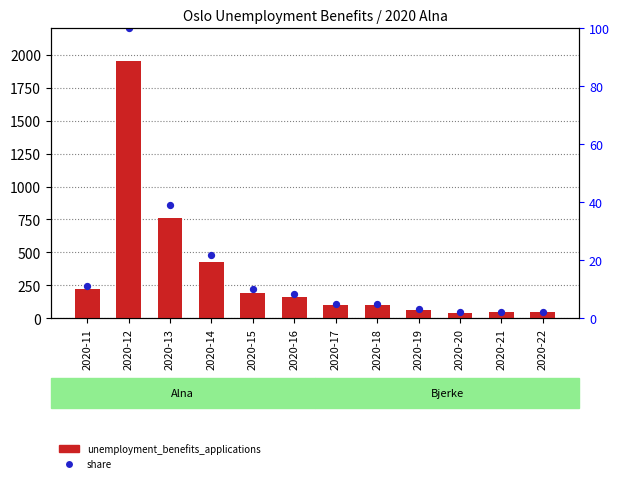

Is the value of unemployment_benefits_applications at 2020-13 greater than the value of share at 2020-15?

Yes